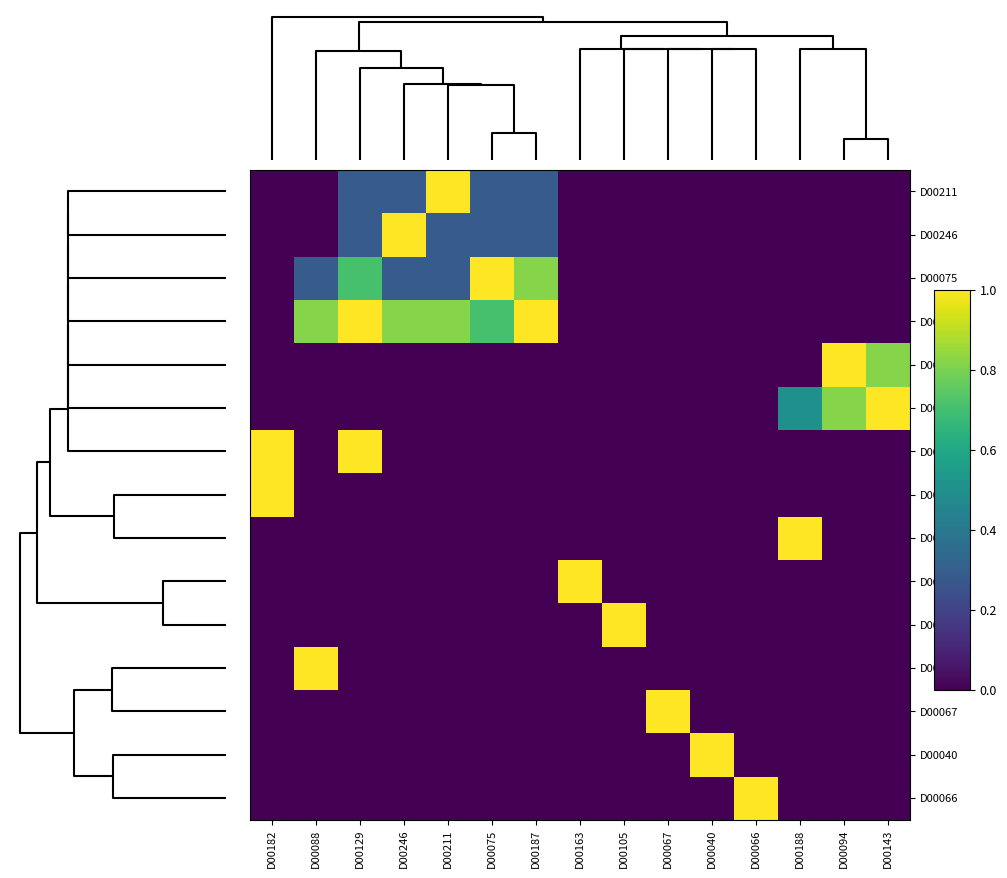

At how many categories does at least one series exceed 0?

15